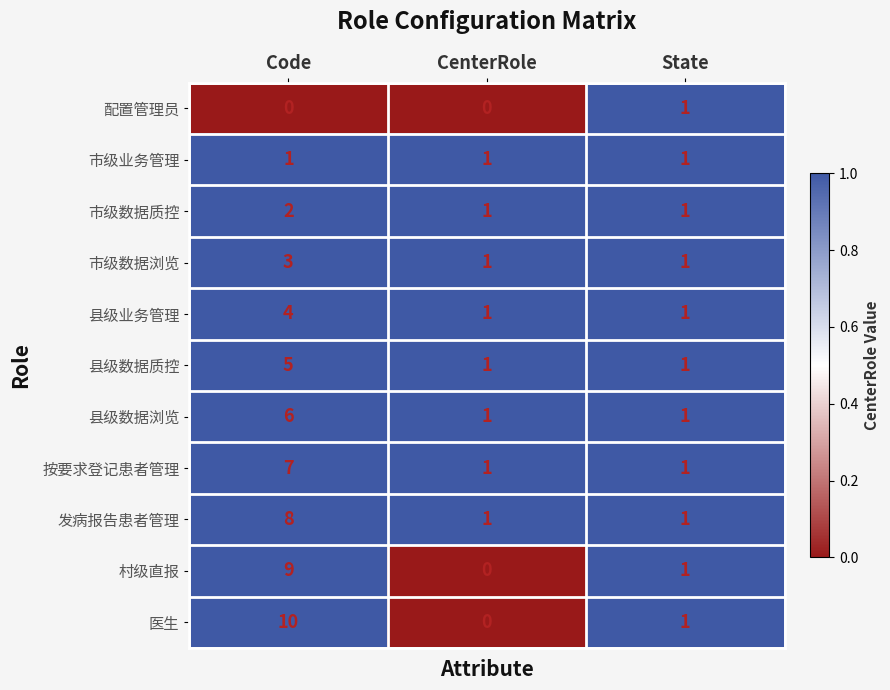

The 市级业务管理 series shows 2 at State. True or false?

False